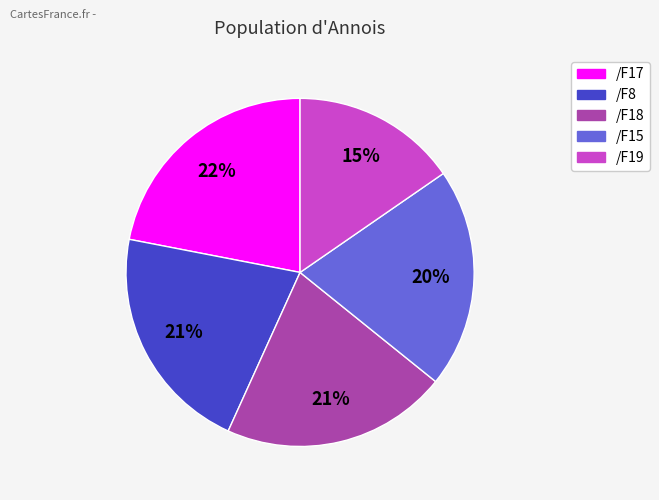

Combined, do /F8 and /F17 account for over 50%?

No